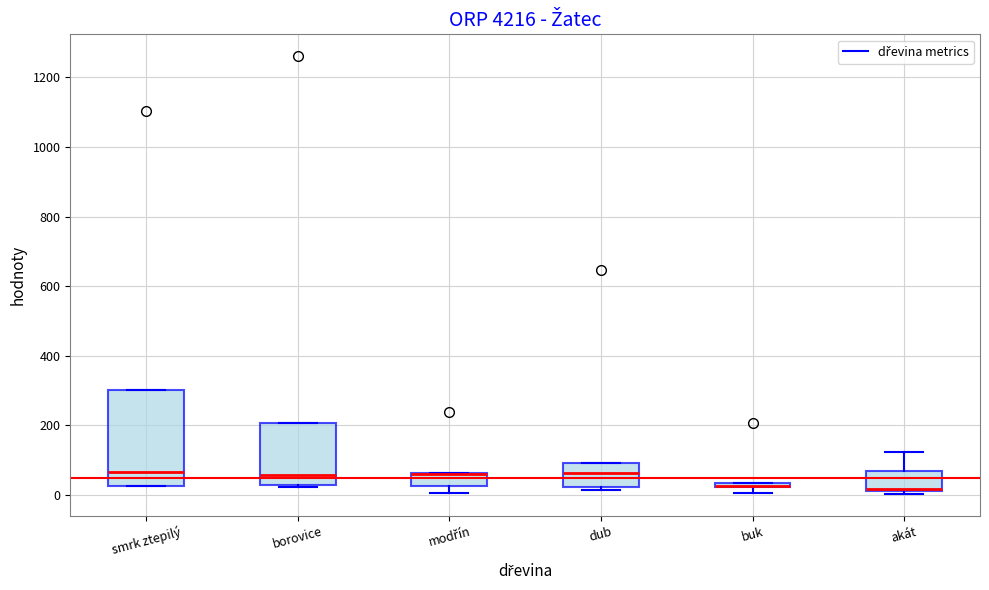

Where is the upper edge of the box for smrk ztepilý on the y-axis? The values are not printed on the chart, so give them approximately, as read against the axis.

300